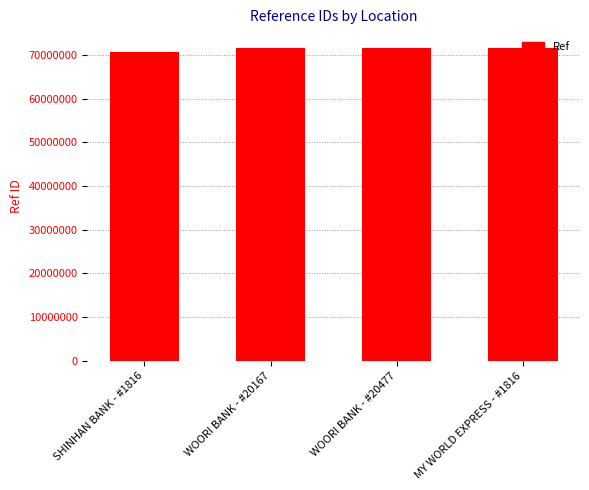

Which label corresponds to the smallest value in the chart?

SHINHAN BANK - #1816